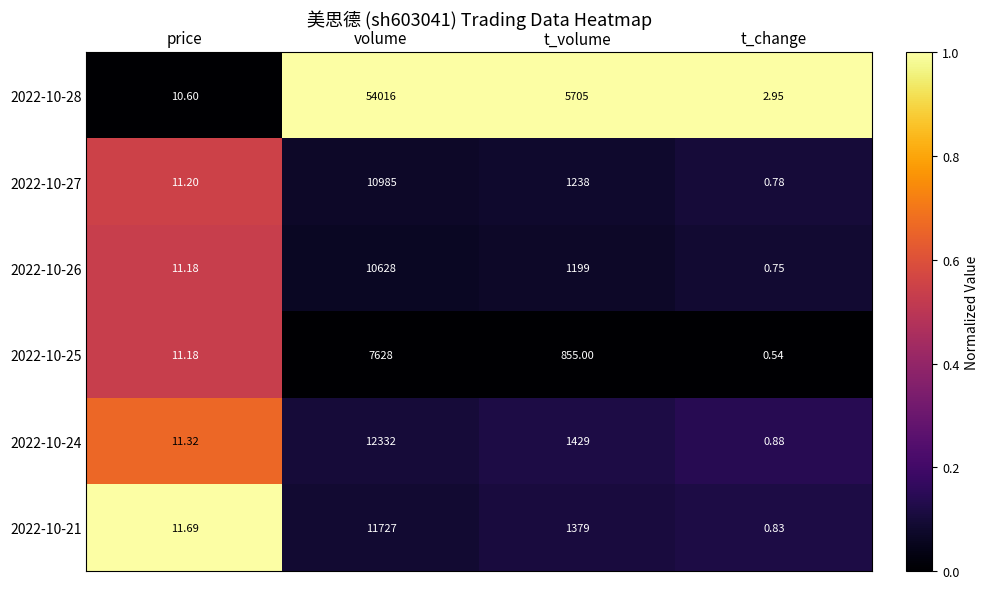

Which label corresponds to the largest value in the chart?

volume